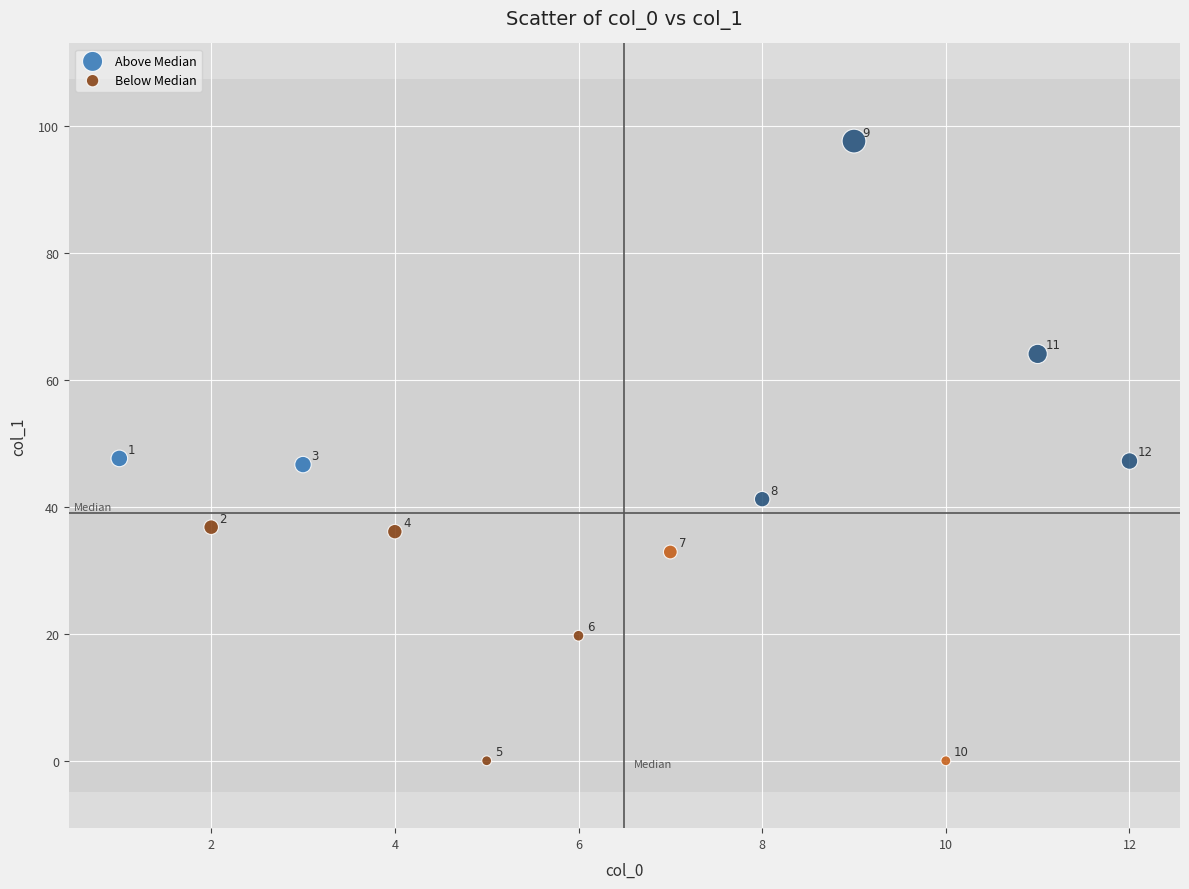

Which series contains the lowest Y value?

Below Median